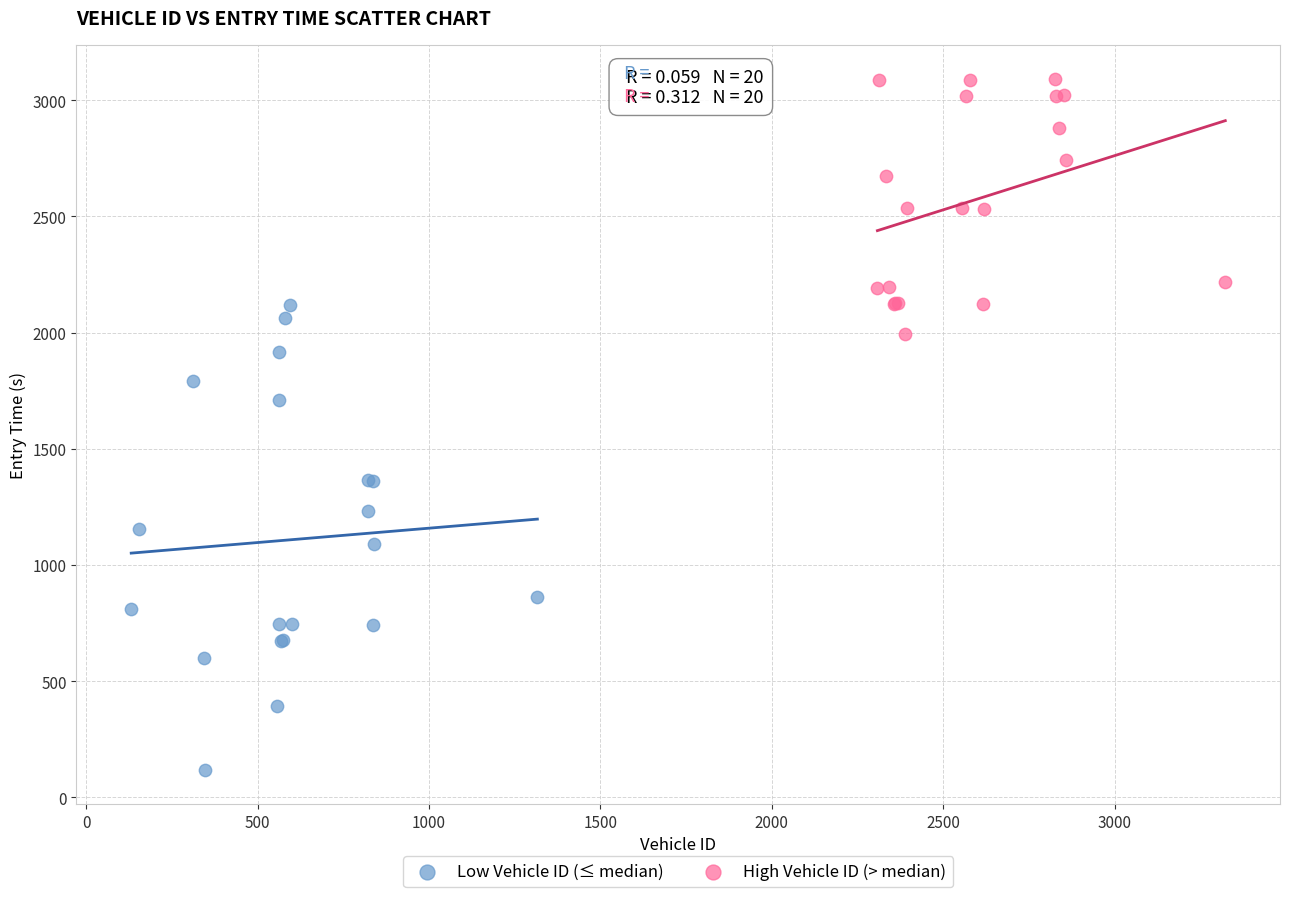

Which series reaches the minimum Y coordinate?

Low Vehicle ID (≤ median)